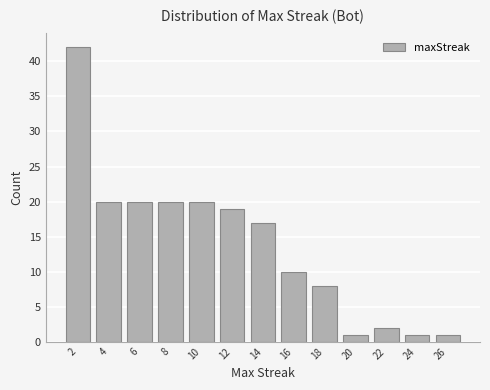

Reading right to left, what are all the values shown in this chart?

26=1	24=1	22=2	20=1	18=8	16=10	14=17	12=19	10=20	8=20	6=20	4=20	2=42